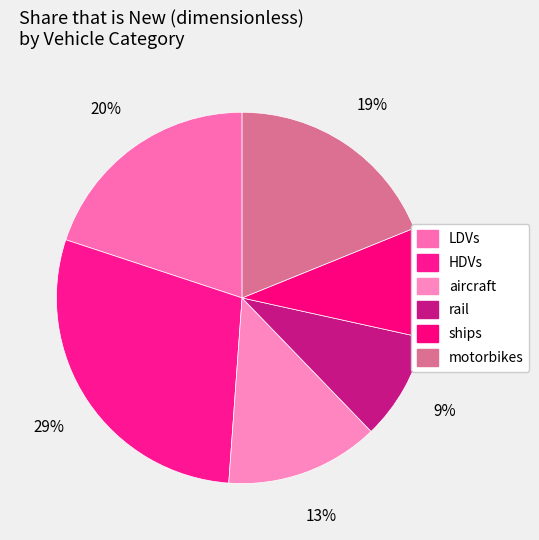

Is there a majority slice in this chart?

No